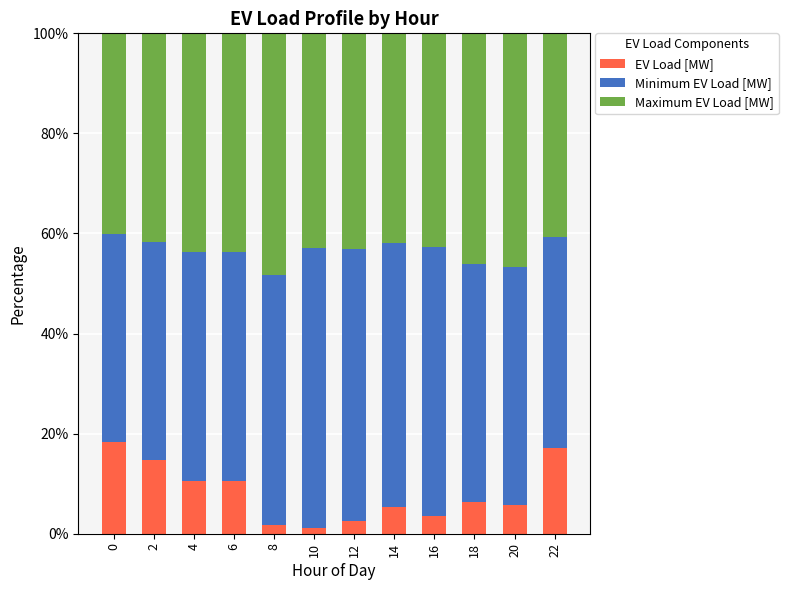

The value of EV Load [MW] at 20 is 10.4. True or false?

False